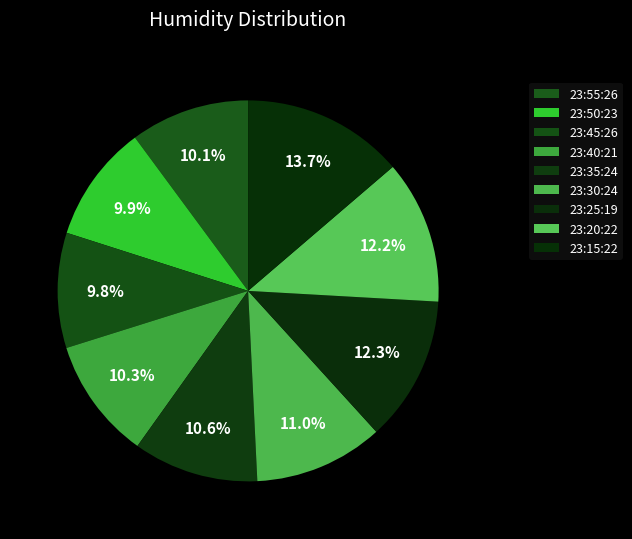

Which slice is the largest?

23:15:22